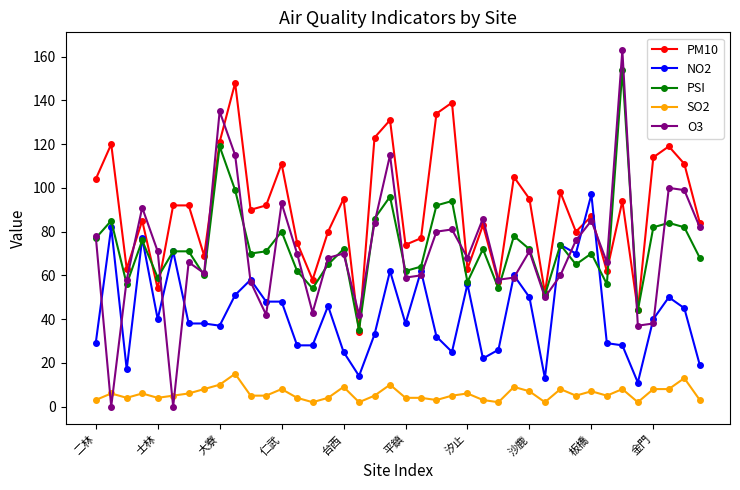

Does the chart have visible grid lines?

No